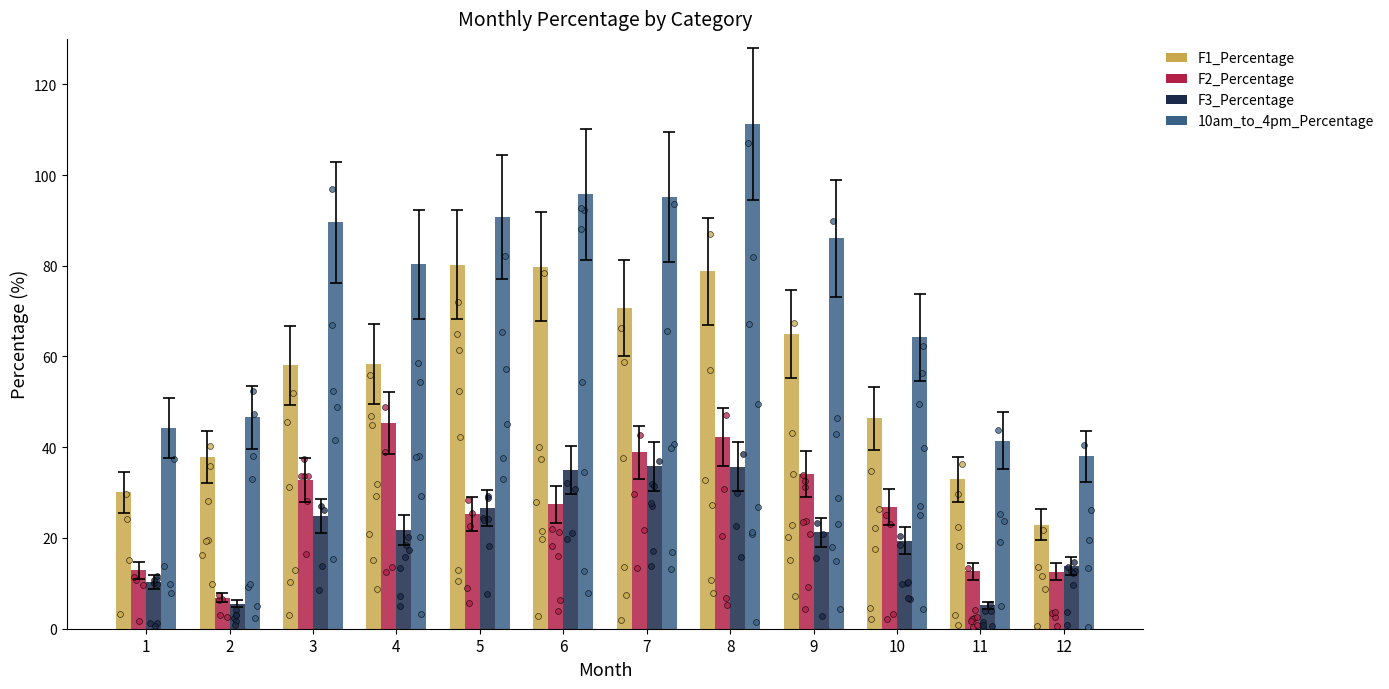

What are all the series names shown in the legend?

F1_Percentage, F2_Percentage, F3_Percentage, 10am_to_4pm_Percentage